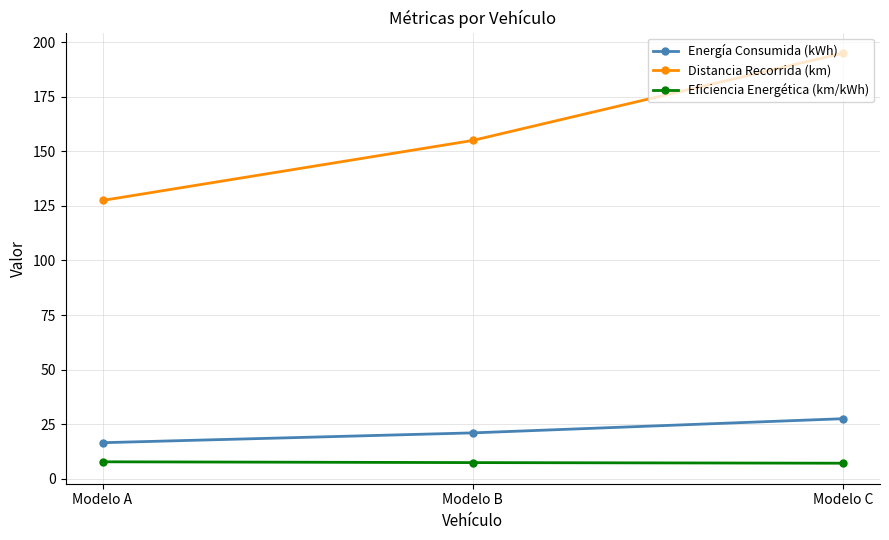

True or false: Distancia Recorrida (km) has a value of 209.1 at Modelo B.

False